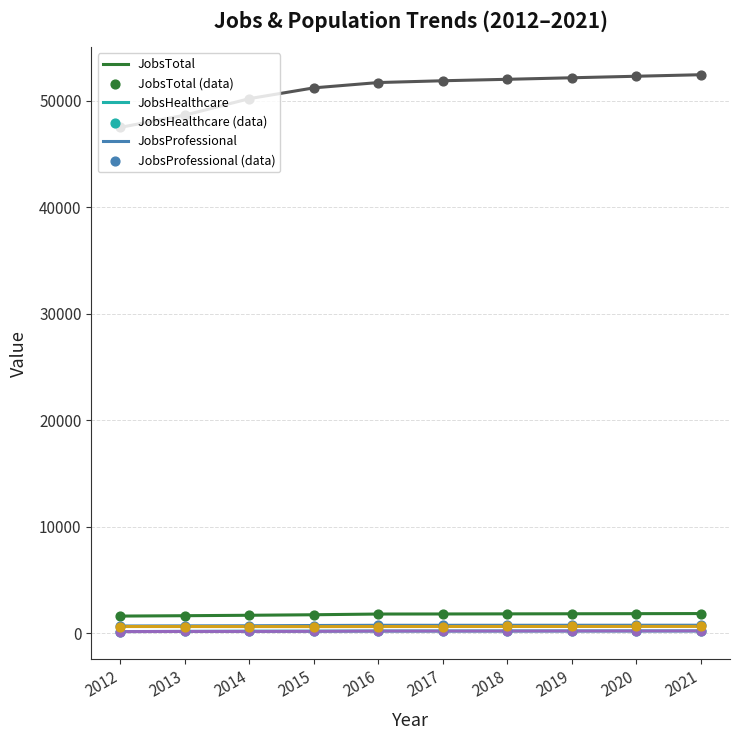

What is the greatest value displayed?

52458